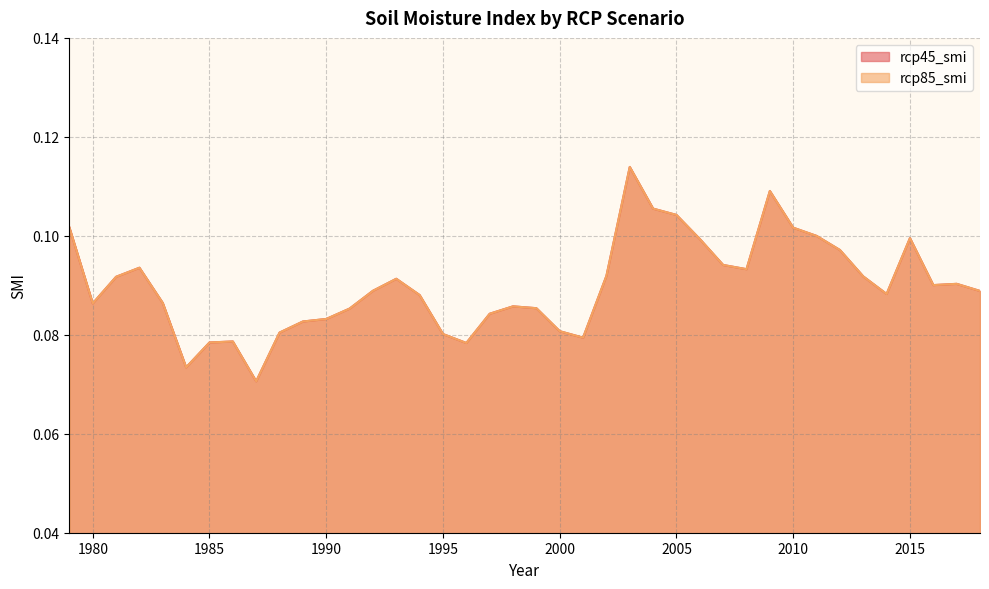

Where is rcp45_smi nearest to the value 0?

1987